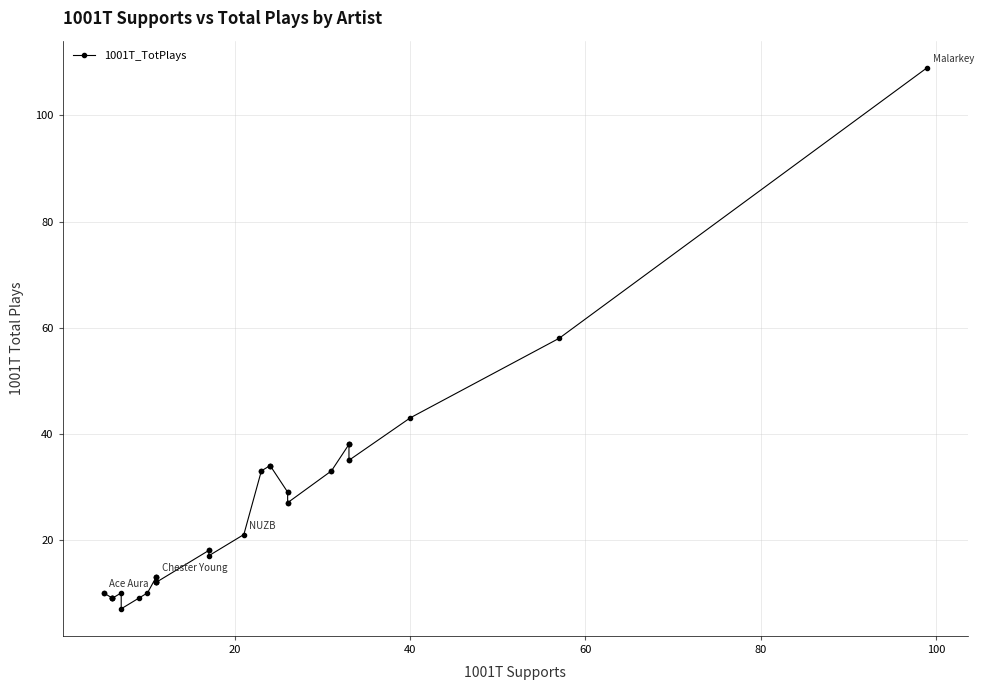

The value at 17 is 18. True or false?

True